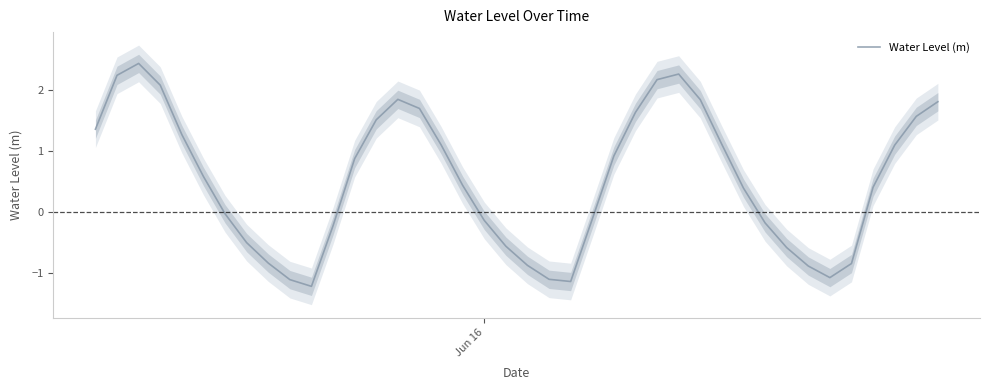

How many lines are shown in the chart?

1